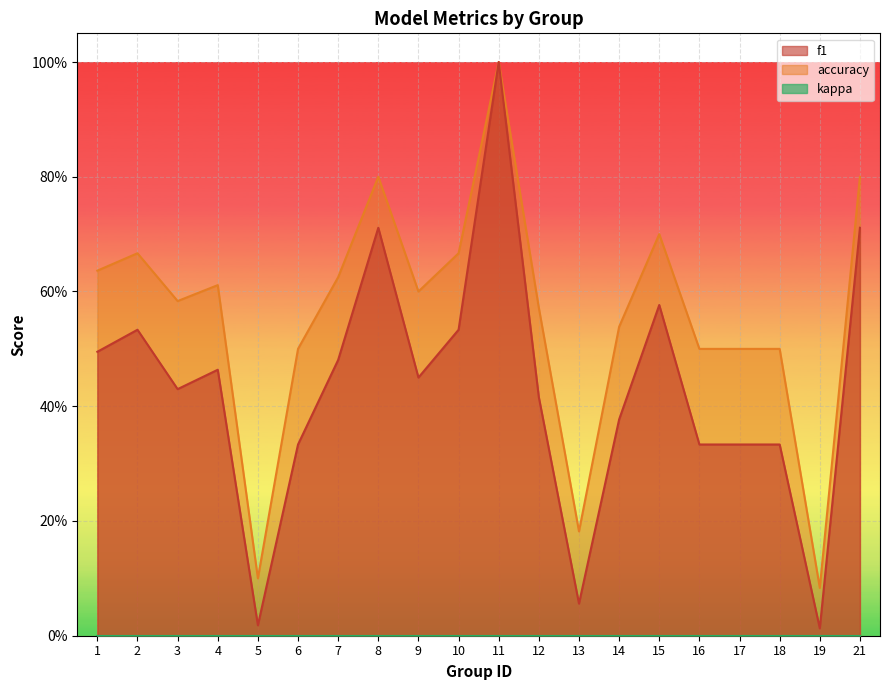

At how many categories does at least one series exceed 0?

20